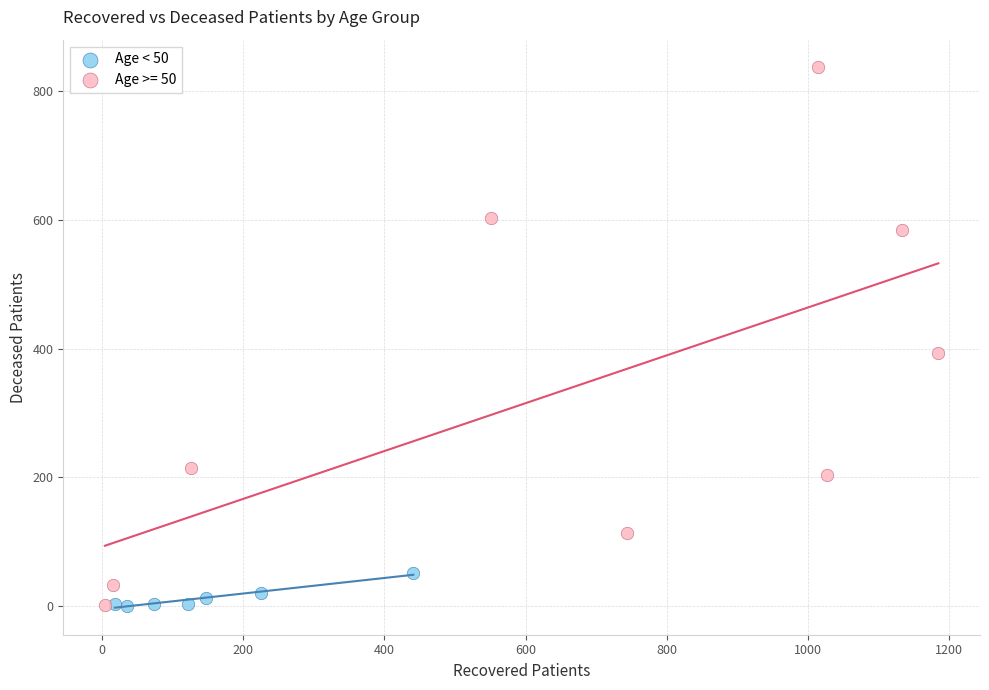

Which series has the widest spread of Y values?

Age >= 50